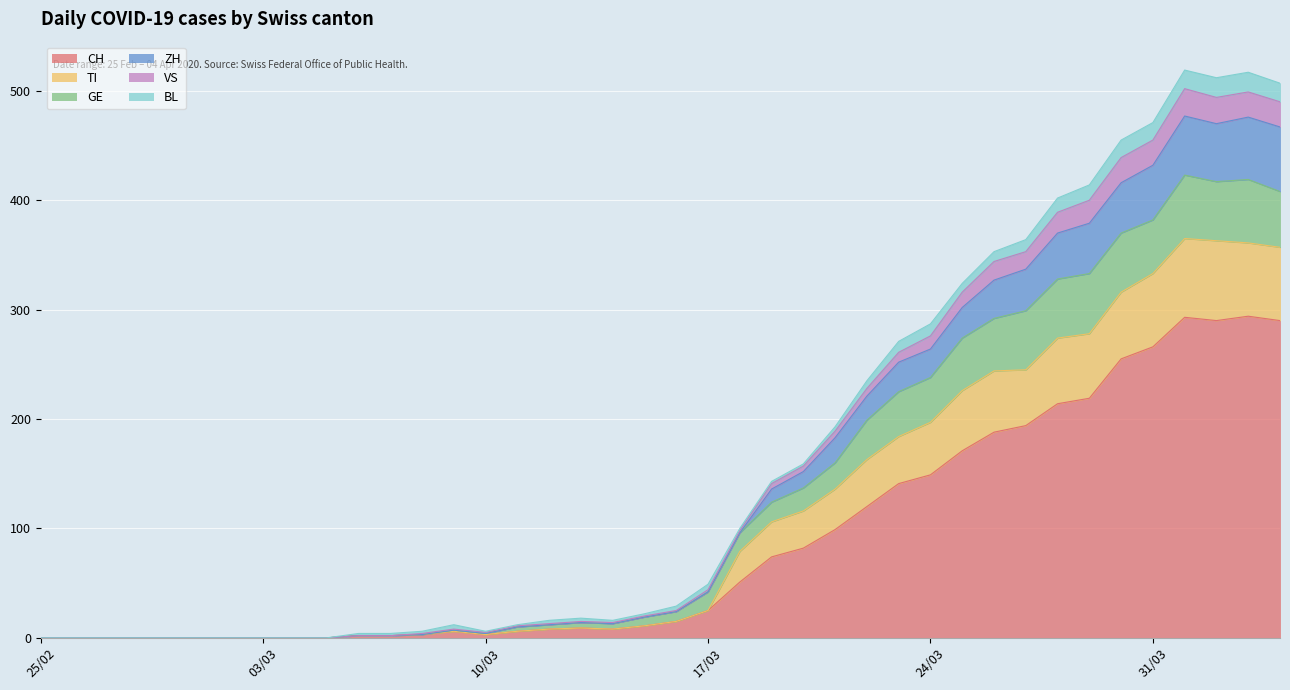

What is the sum of all CH values?

3488